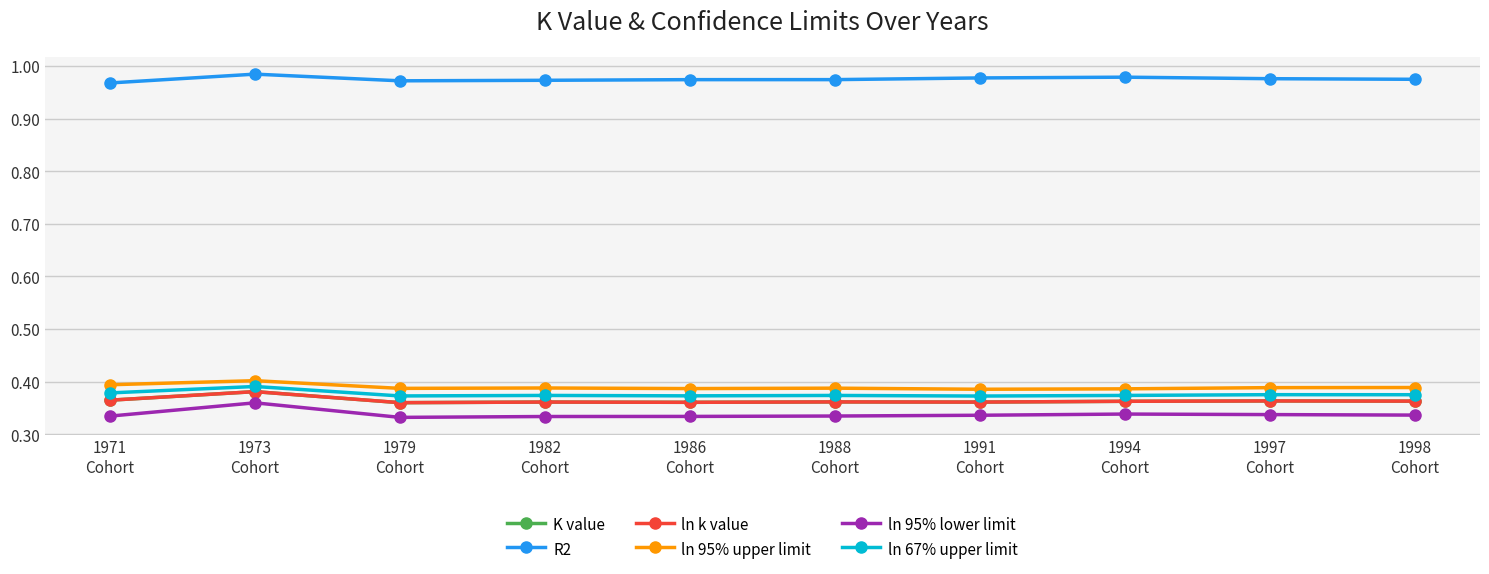

True or false: ln 95% lower limit and K value cross at least once.

False